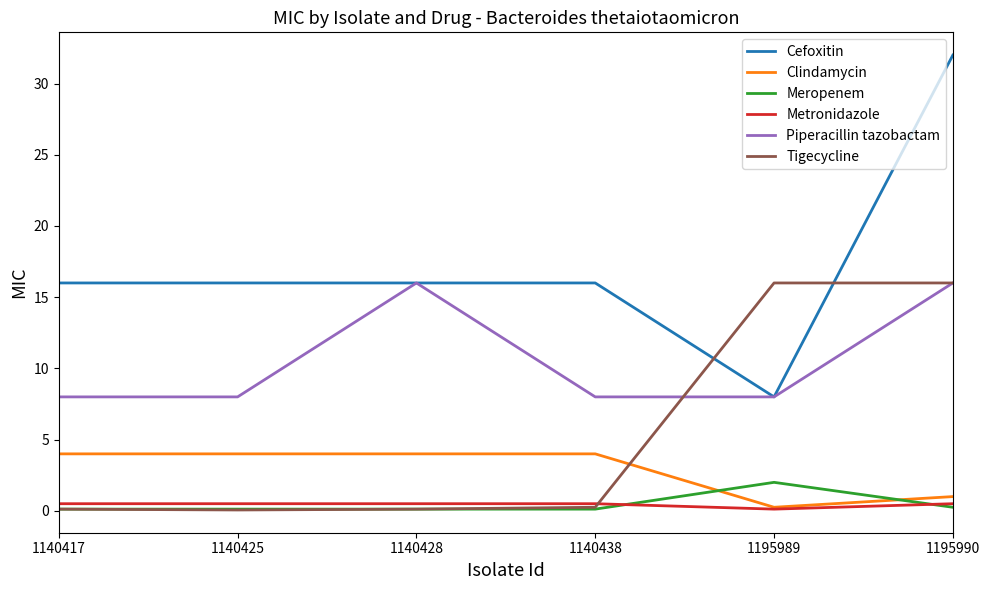

Where is the first local maximum for Piperacillin tazobactam?

1140428